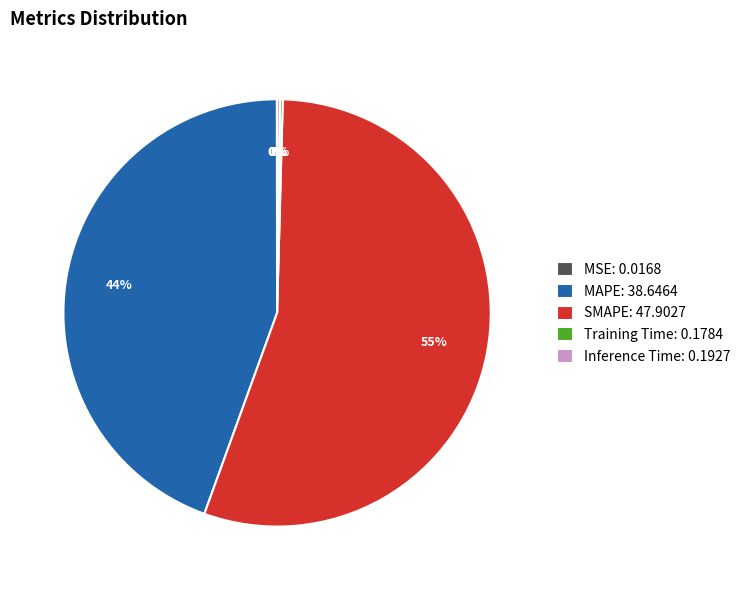

What percentage is the MAPE: 38.6464 slice, to the nearest percent?

44%